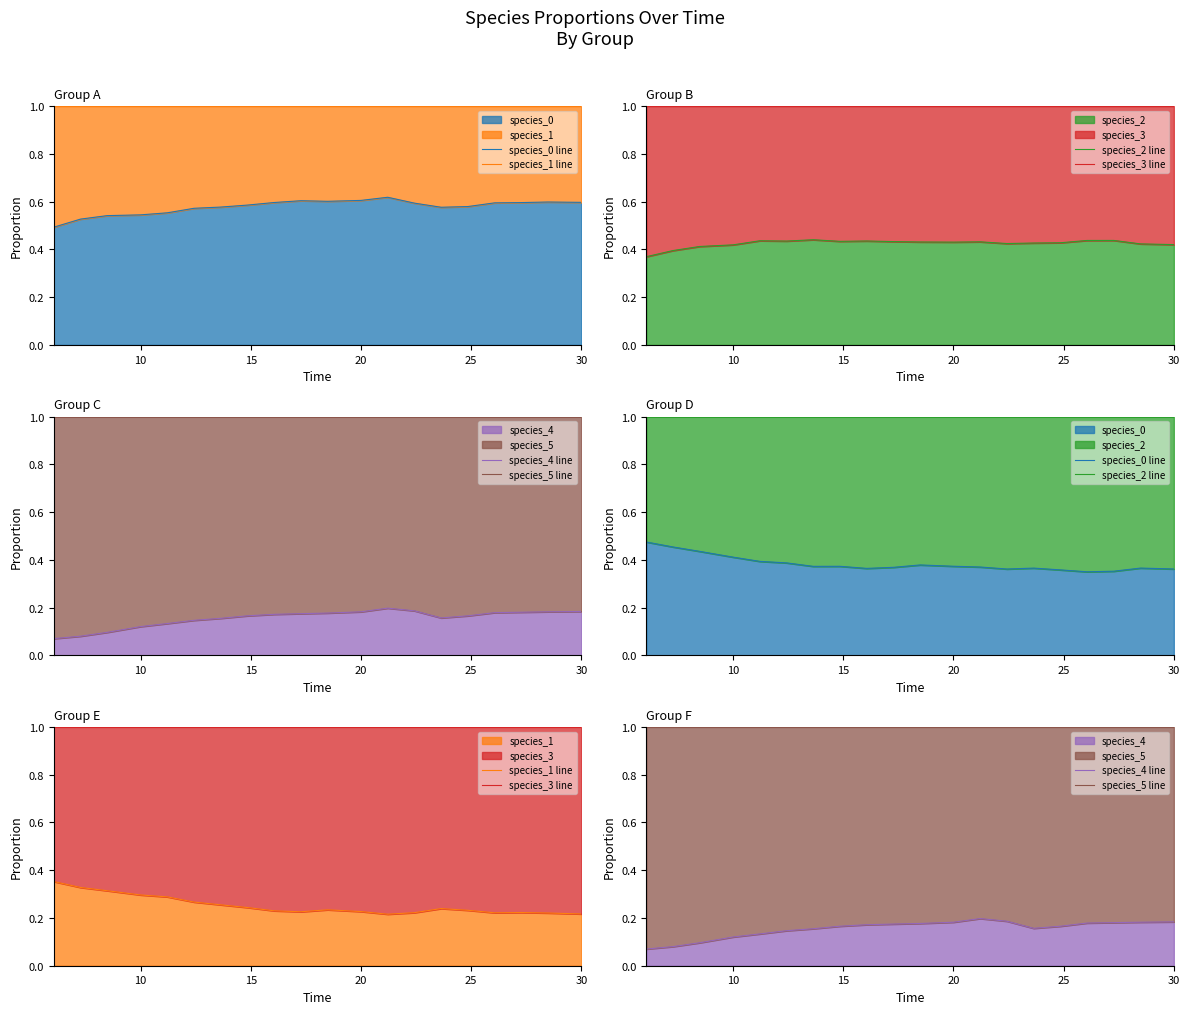

True or false: species_5 line has a value of 0.7 at 20.

False